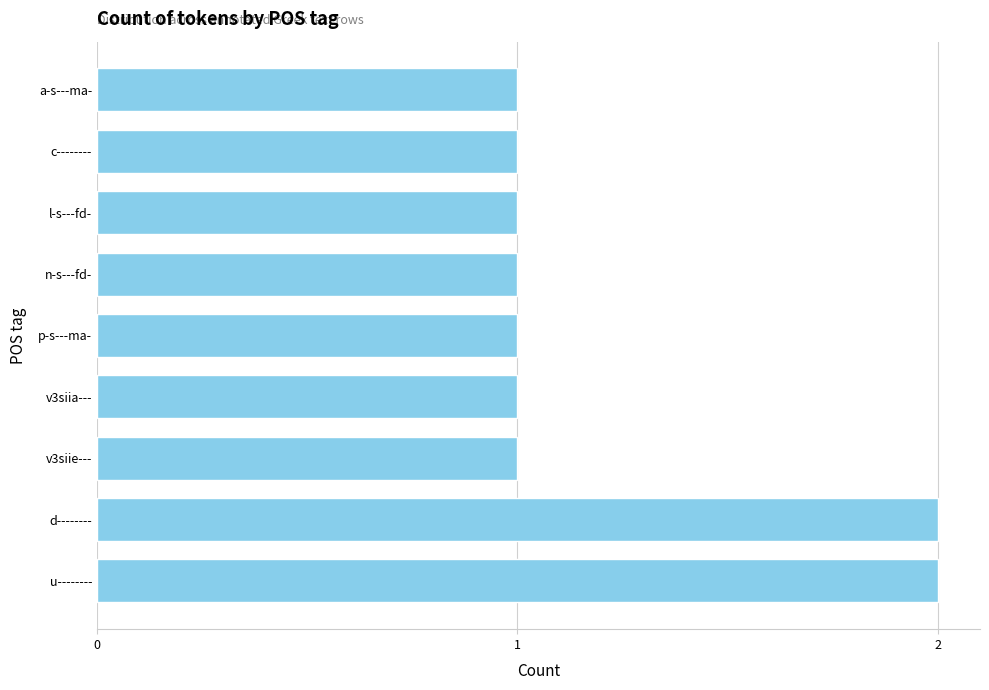

Reading bottom to top, extract all data points from this chart.

u--------=2	d--------=2	v3siie---=1	v3siia---=1	p-s---ma-=1	n-s---fd-=1	l-s---fd-=1	c--------=1	a-s---ma-=1